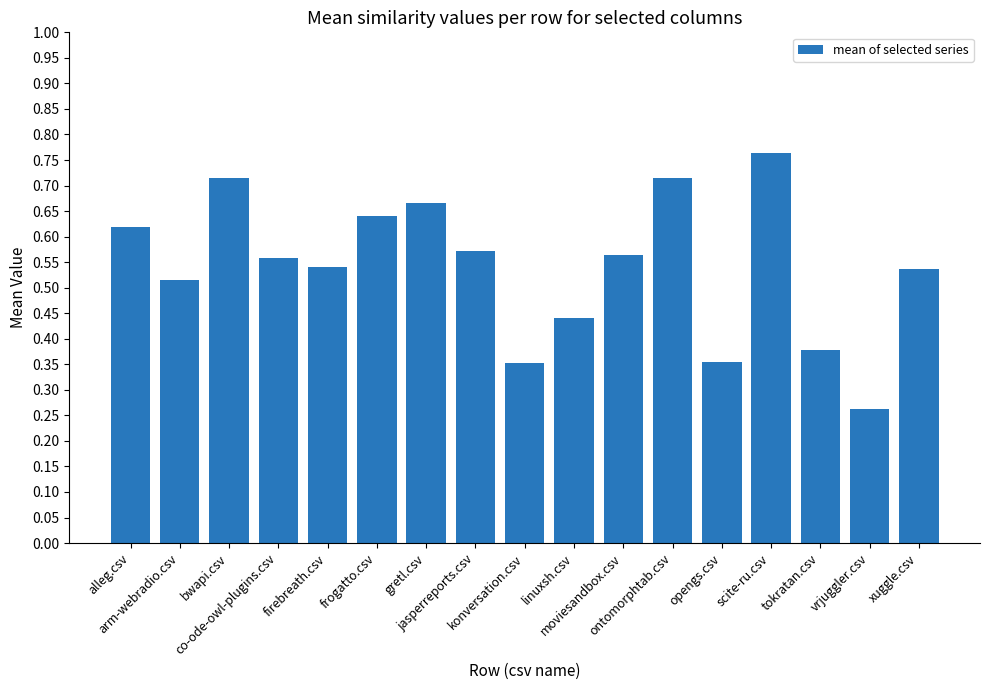

What is the sum of all values?

9.2